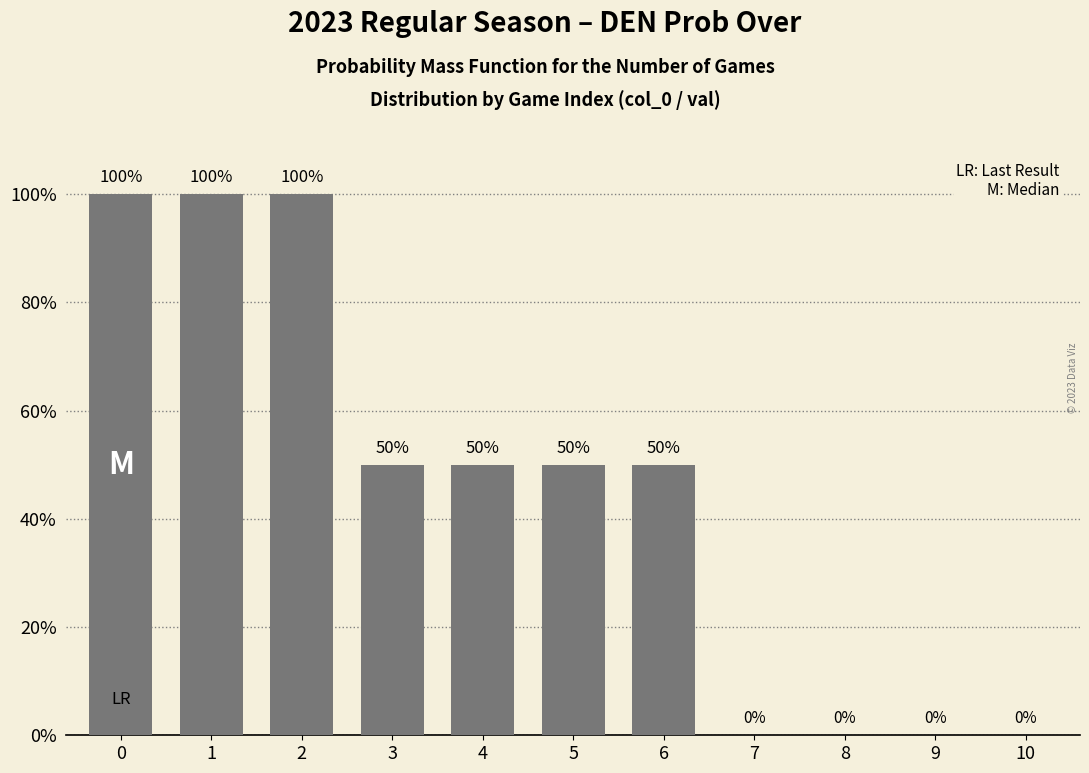

True or false: the data shows 20 at 3.

False